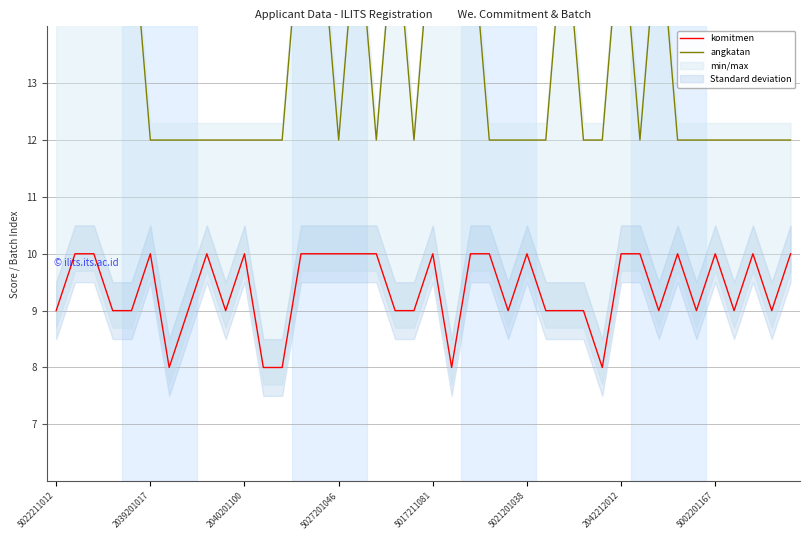

What is the difference between the second highest and minimum values in the angkatan series?

4